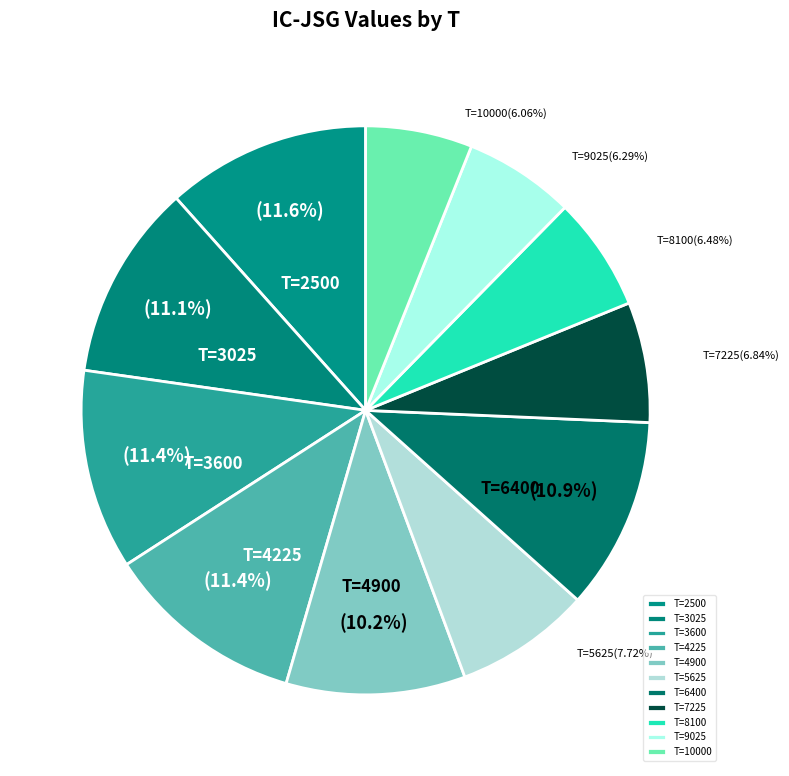

How many segments does this pie chart have?

11